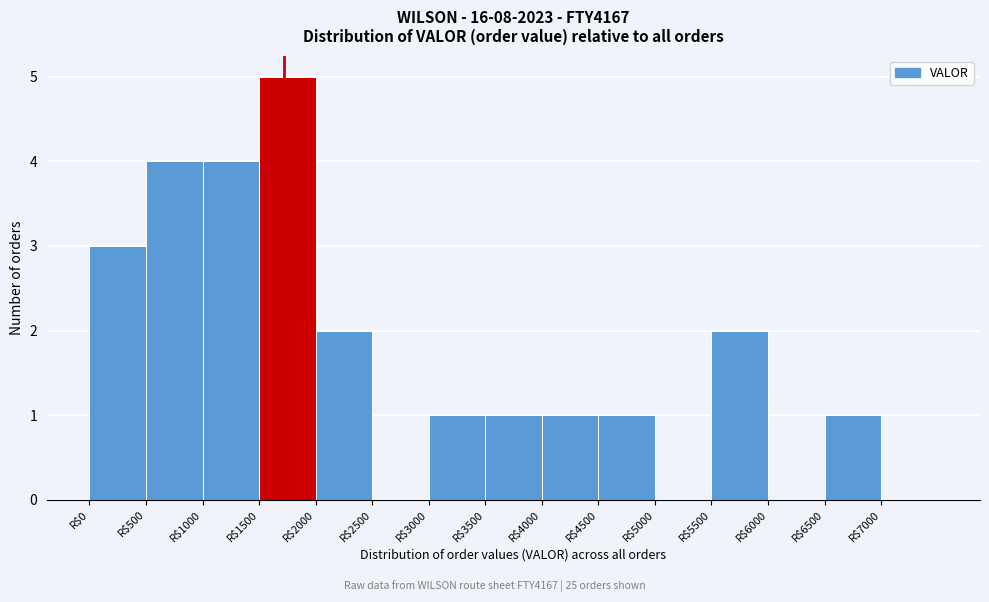

Which range on the x-axis has the tallest bar?

1500 to 2000